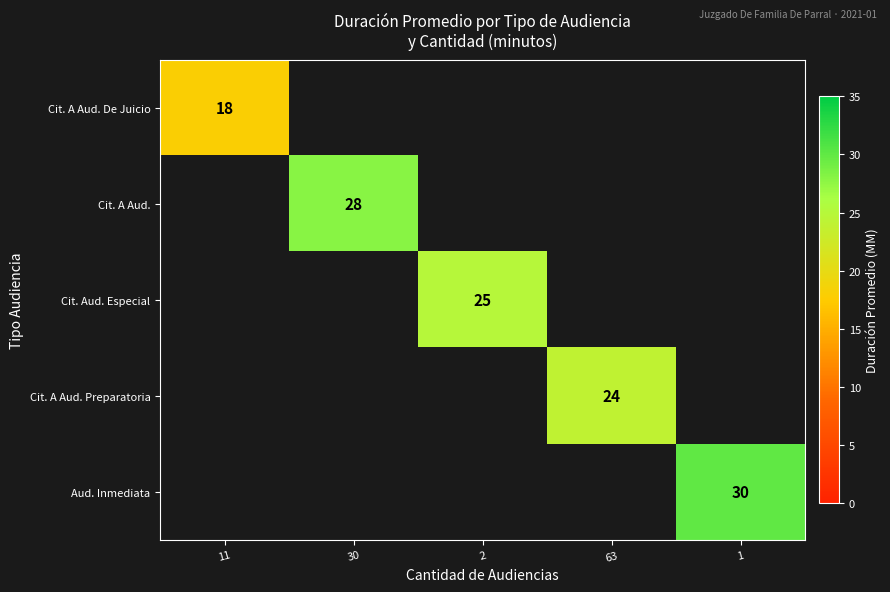

The value of Cit. A Aud. De Juicio at 11 is 27. True or false?

False